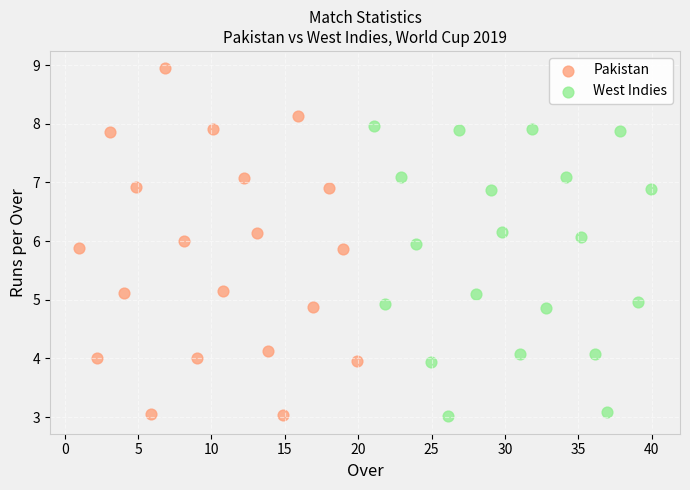

Which series has the largest Y range (max minus min)?

Pakistan